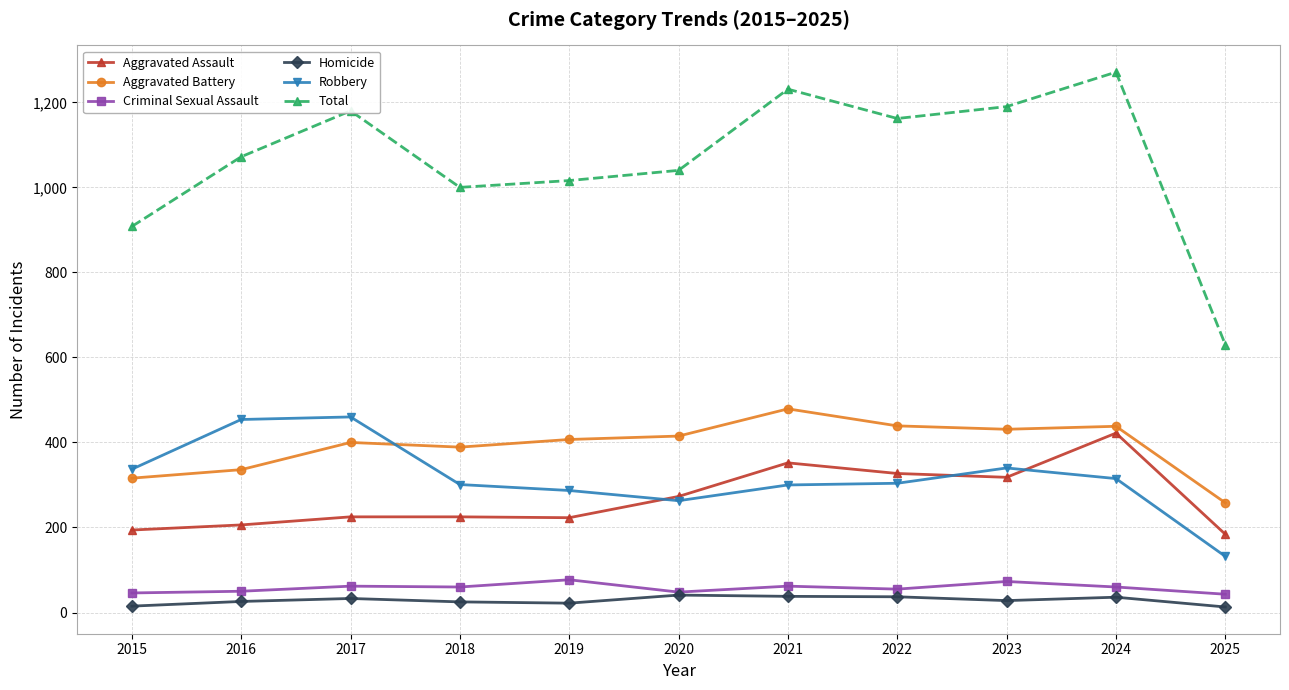

Which series has the largest range (max minus min)?

Total